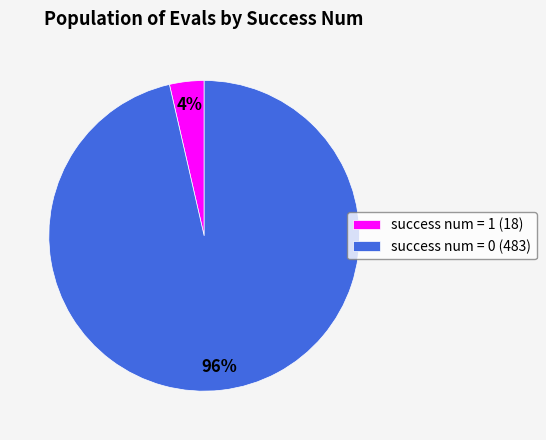

Do success num = 0 (483) and success num = 1 (18) together represent more than half of the pie?

Yes